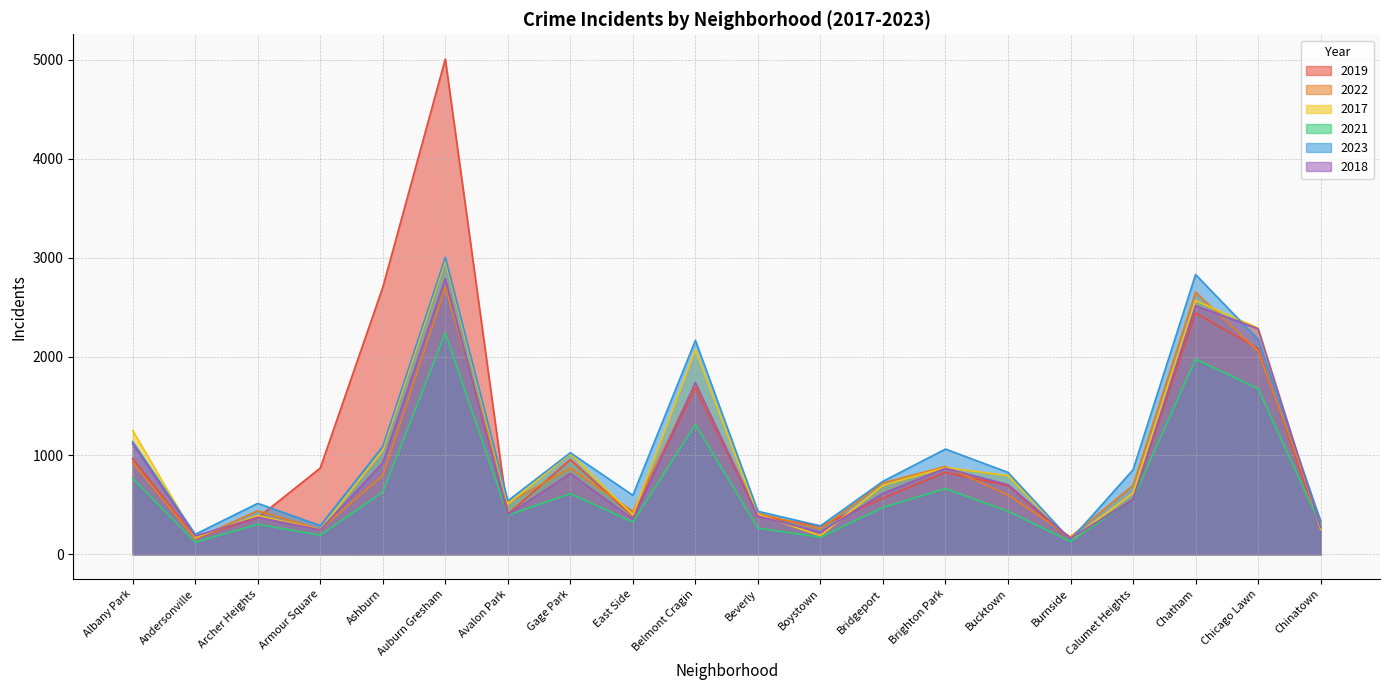

Which series has the largest range (max minus min)?

2019